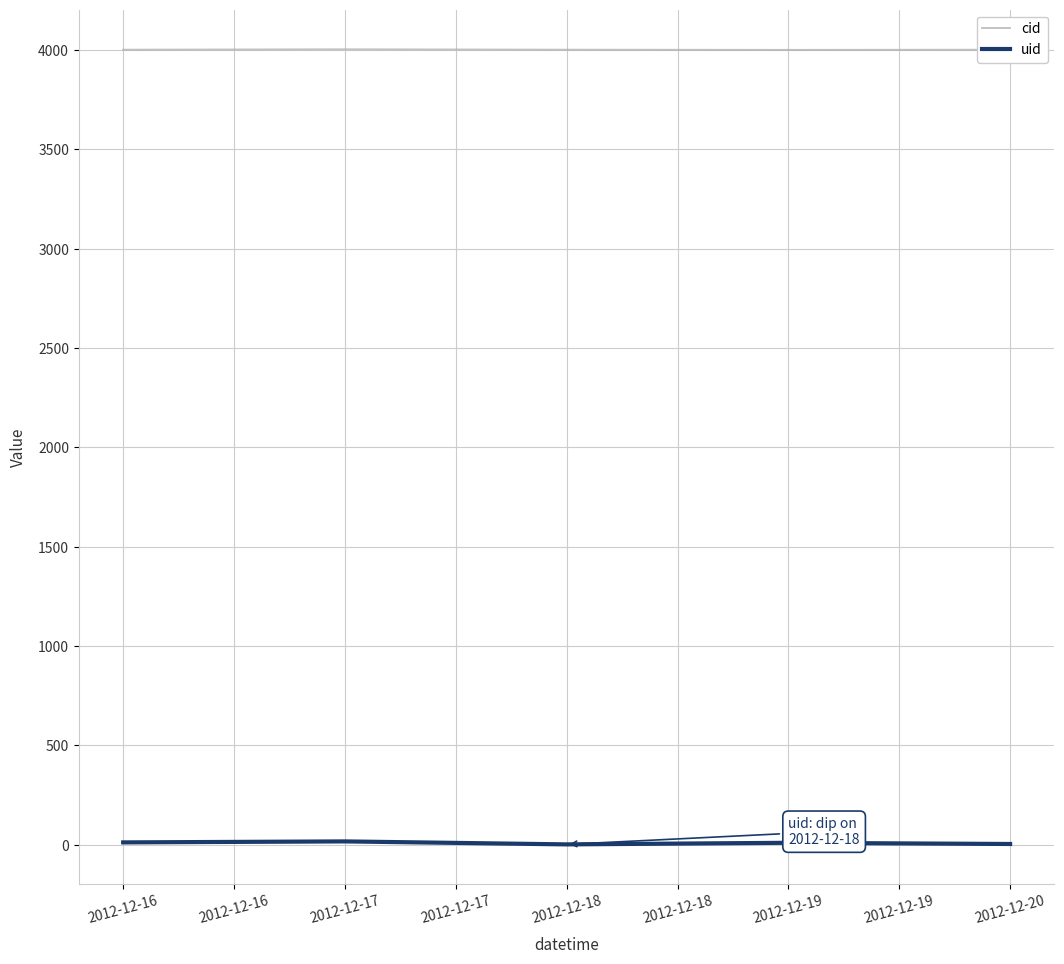

Which series has the widest spread of values?

uid